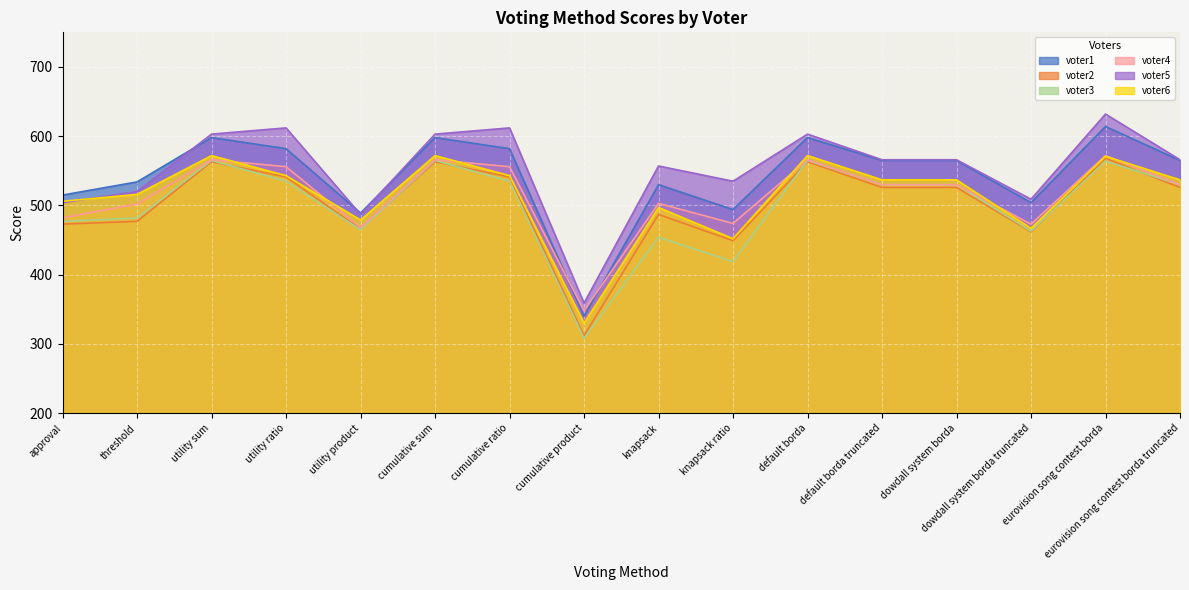

Between threshold and cumulative ratio, which is larger?

cumulative ratio